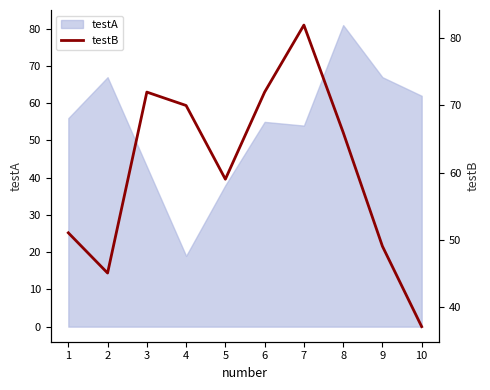

Which category has the lowest value in the testA series?

4